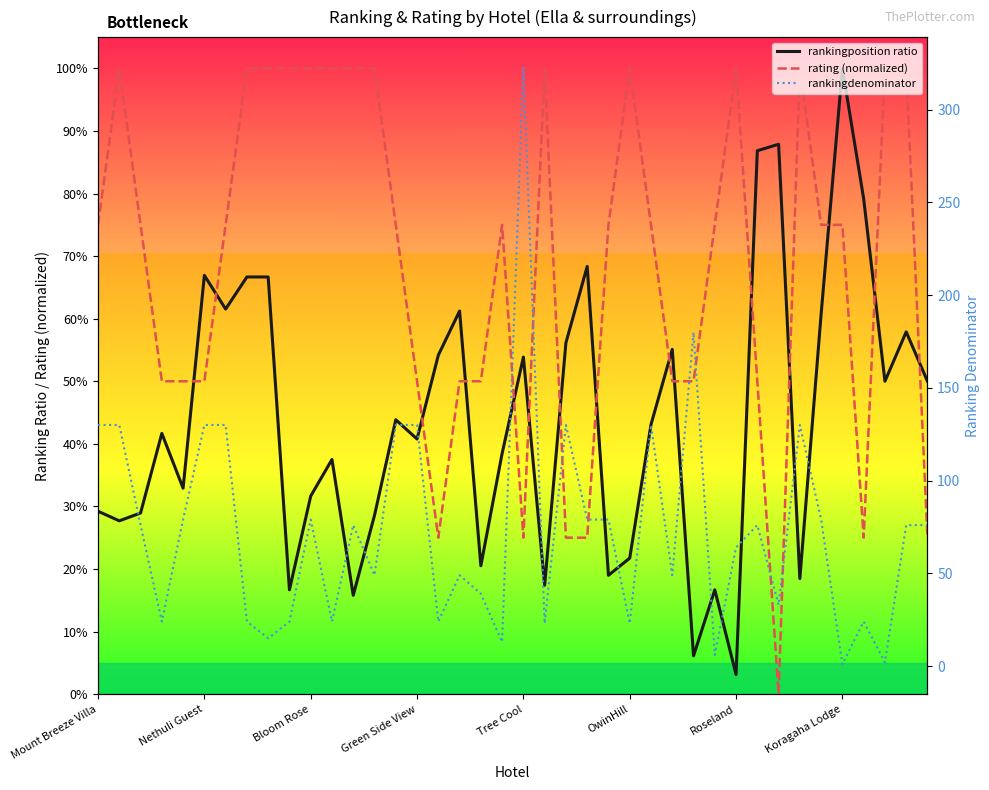

What is the difference between the maximum and minimum values in the rating (normalized) series?

1.0